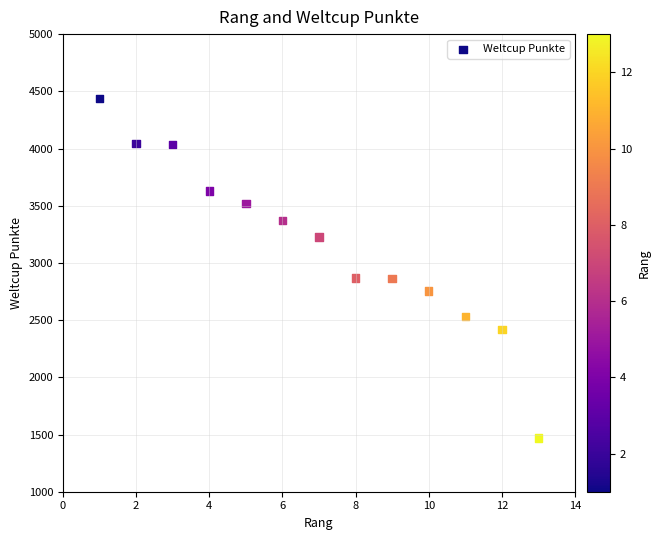

What is the range of Y values (max minus min)?

2970